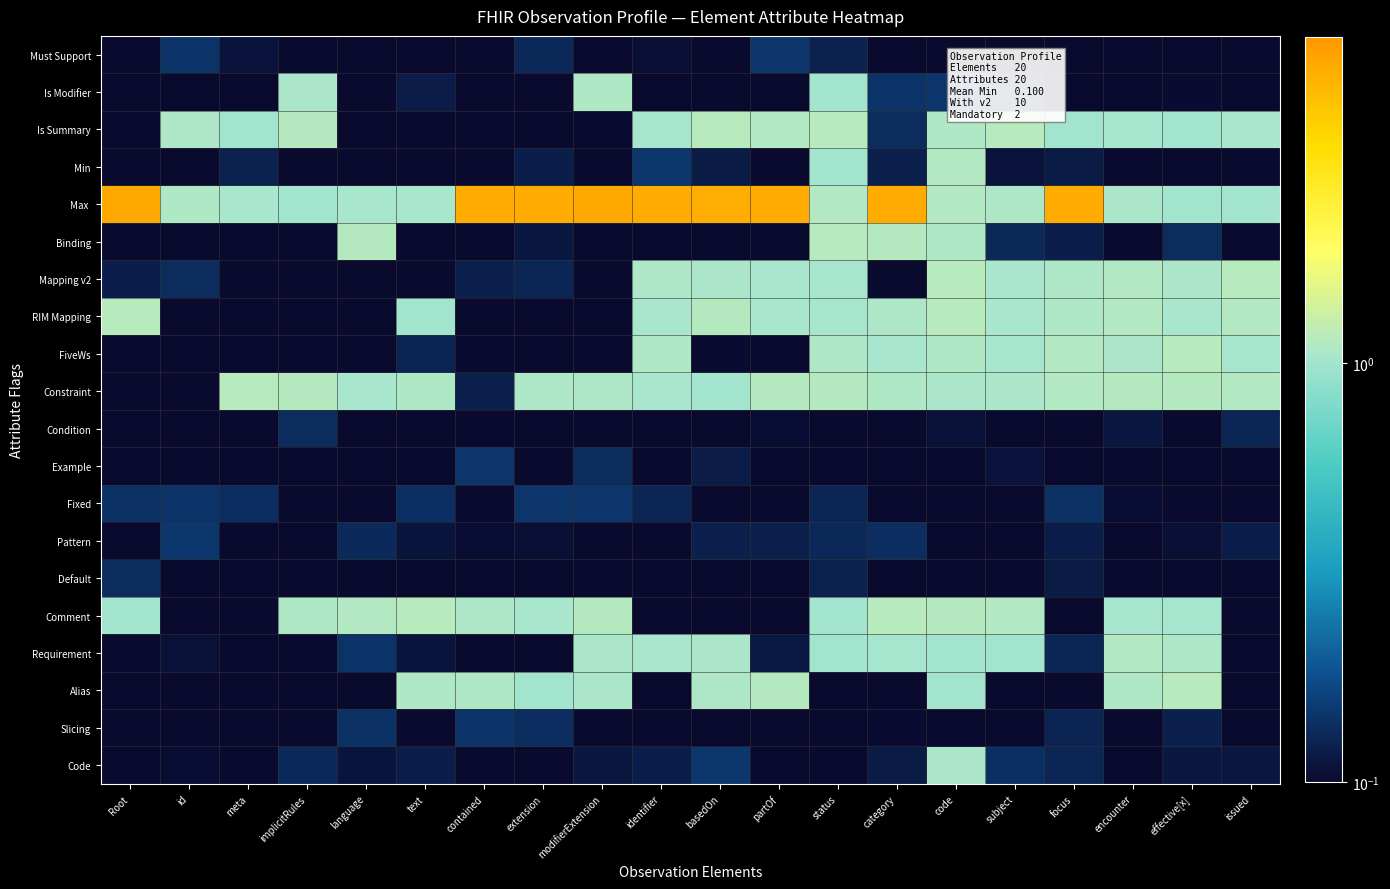

At which category does the chart reach its minimum across all series?

contained